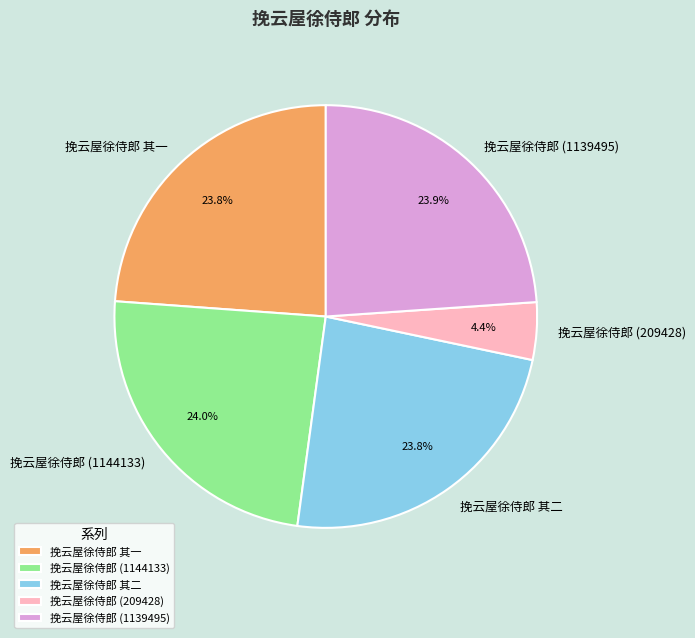

Does 挽云屋徐侍郎 (1144133) represent more than half of the total?

No